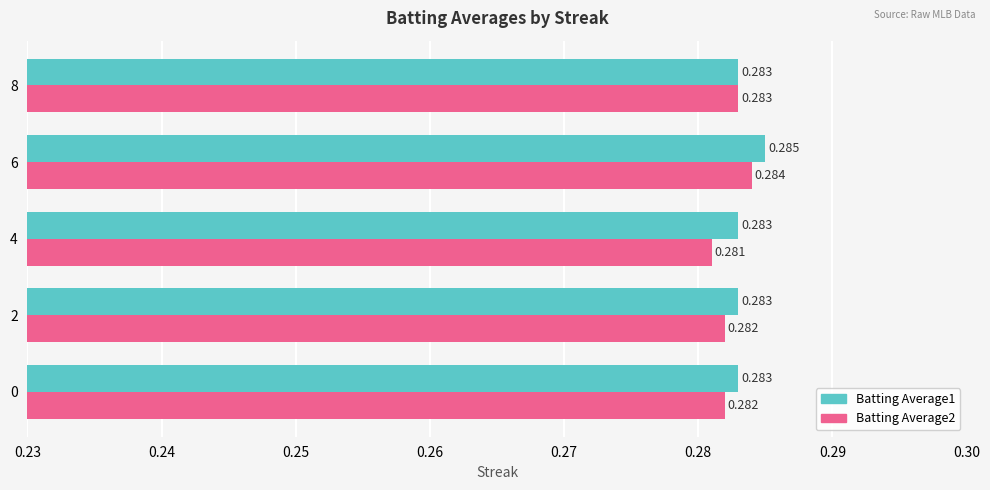

Is the value of Batting Average2 at 6 greater than the value of Batting Average1 at 8?

Yes